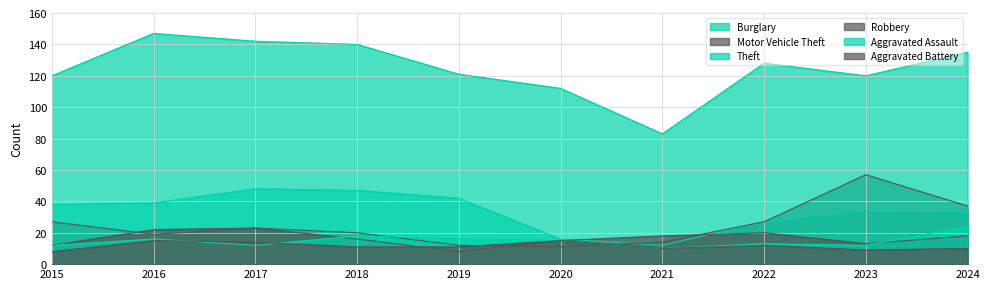

Which has a higher value, 2020 or 2023?

2023